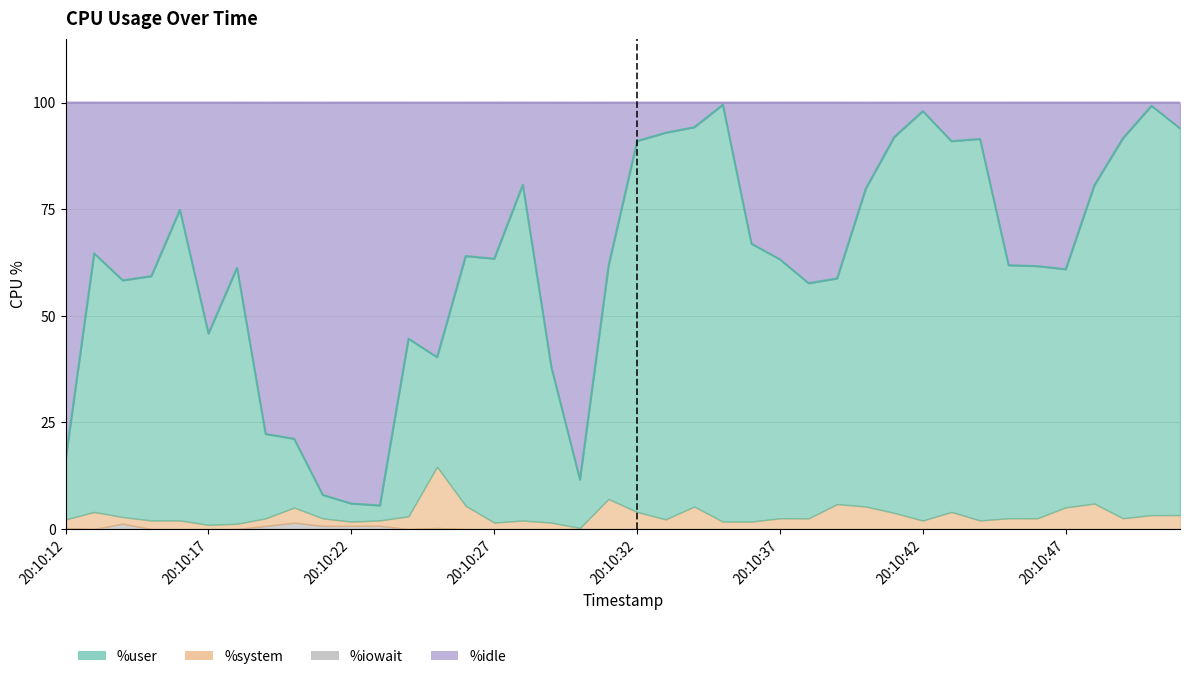

In %idle, how many points are lower than both neighbors (excluding endpoints)?

10